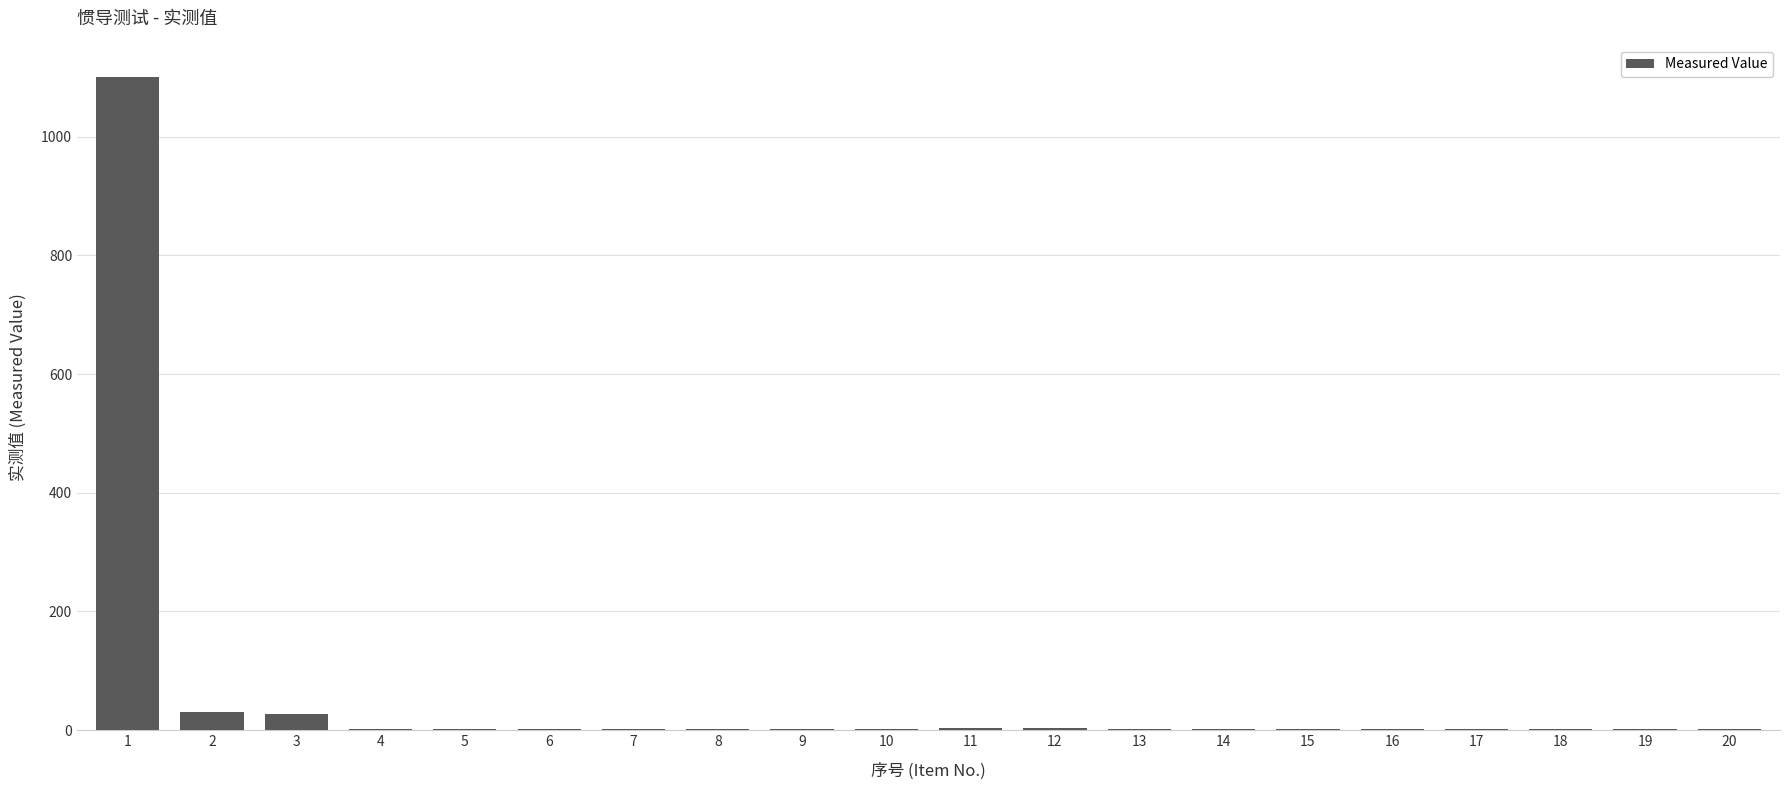

How many categories are shown in the chart?

20